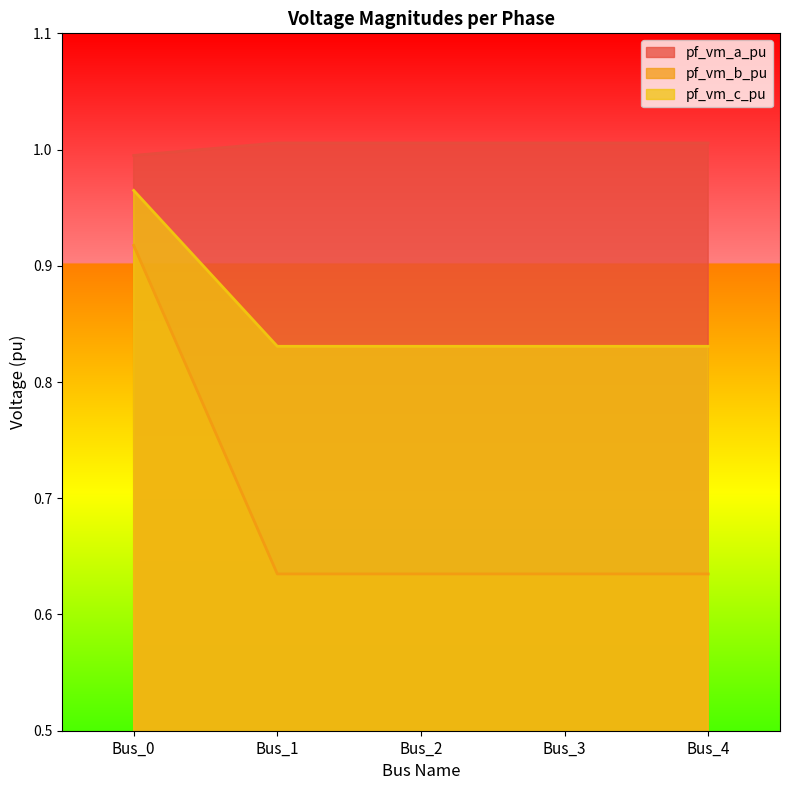

What is the minimum value for pf_vm_a_pu?

1.0